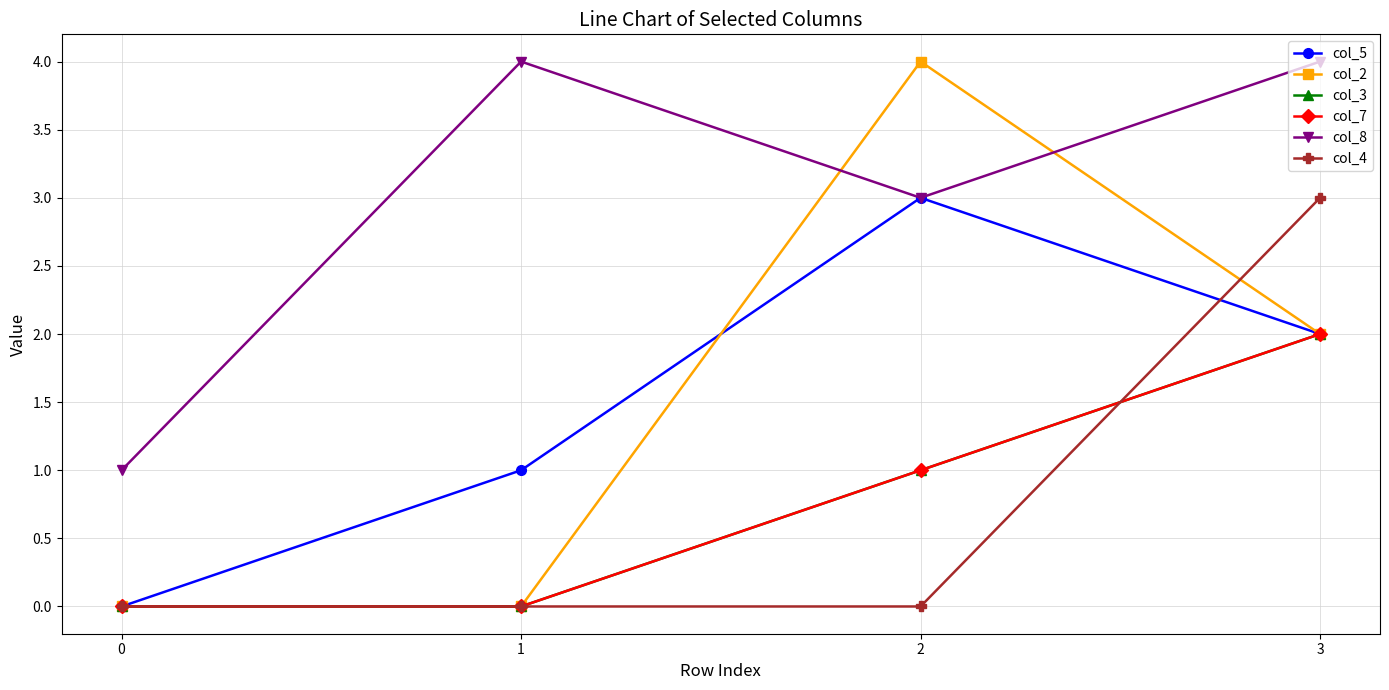

At how many categories does at least one series exceed 1?

3